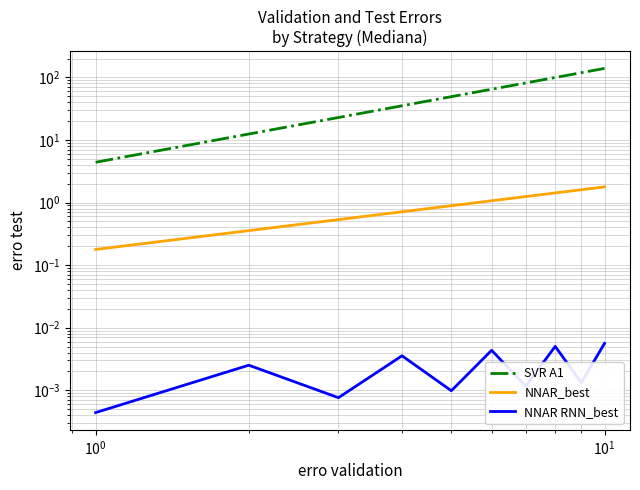

Reading left to right, list all the values displayed in this chart.

SVR A1: 4.4	12.4	22.9	35.2	49.2	64.7	81.5	99.6	118.8	139.1
NNAR_best: 0.2	0.4	0.5	0.7	0.9	1.1	1.2	1.4	1.6	1.8
NNAR RNN_best: 0.0	0.0	0.0	0.0	0.0	0.0	0.0	0.0	0.0	0.0